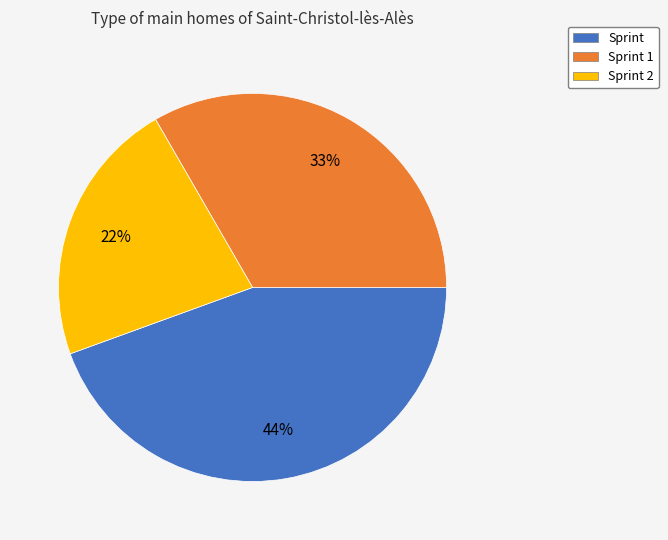

To the nearest percent, what is the average slice percentage?

33%